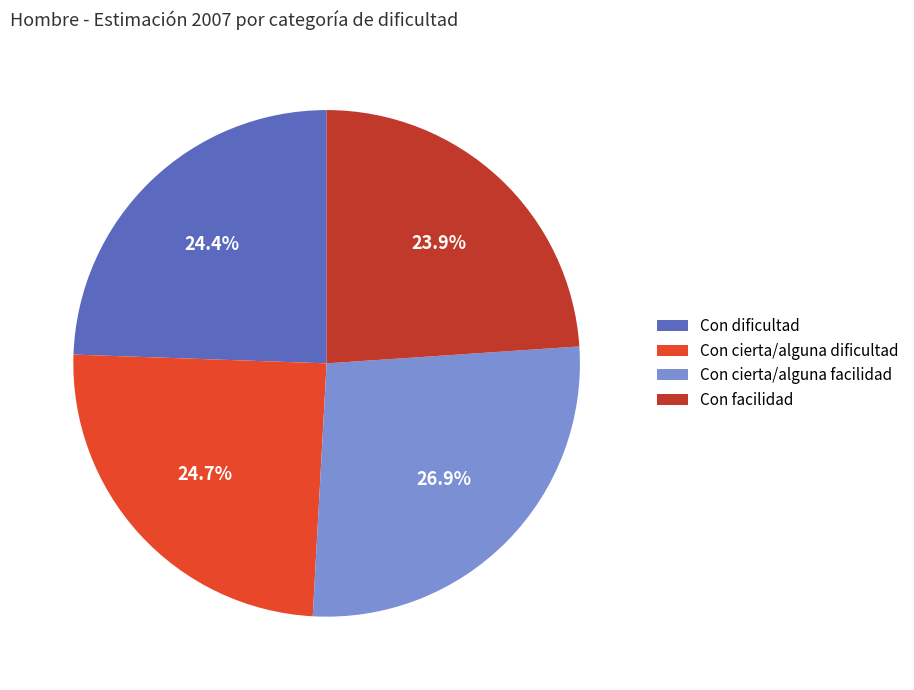

Combined, what portion of the pie is Con cierta/alguna dificultad and Con dificultad?

49.1%